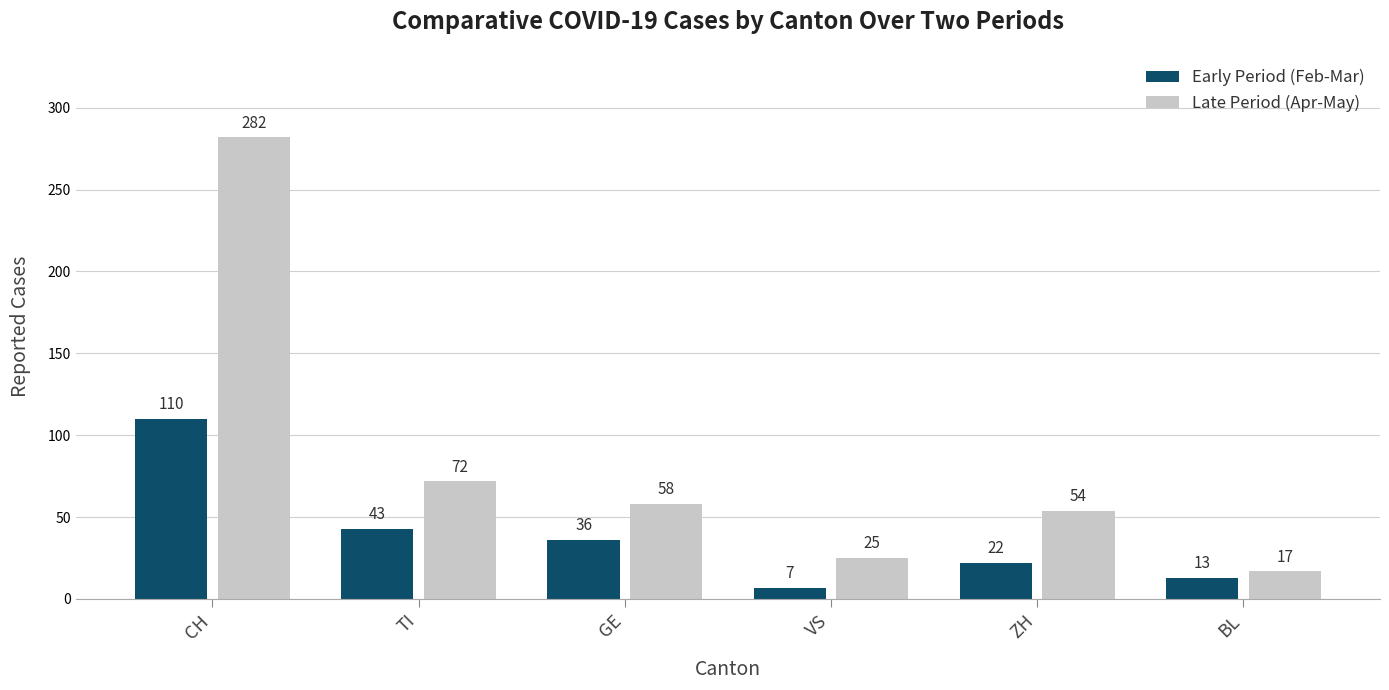

At which label is Late Period (Apr-May) closest to 149?

TI